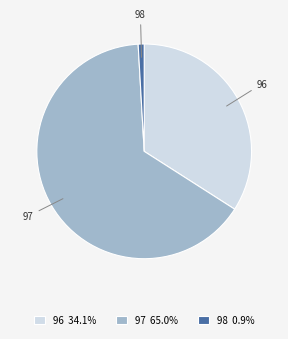

Combined, do 96 and 97 account for over 50%?

Yes